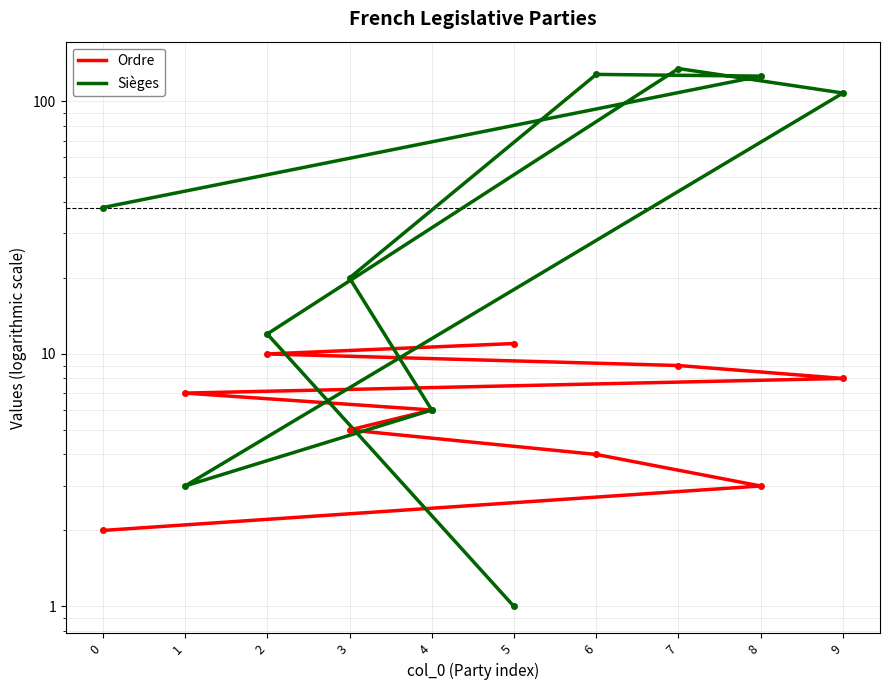

Is it true that Sièges equals 168 at 8?

False